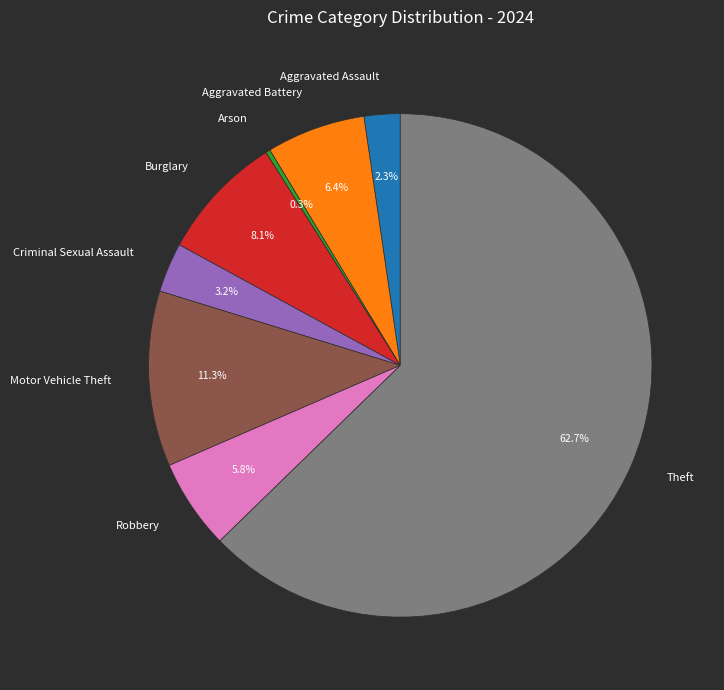

Which category has the smallest portion of the pie?

Arson